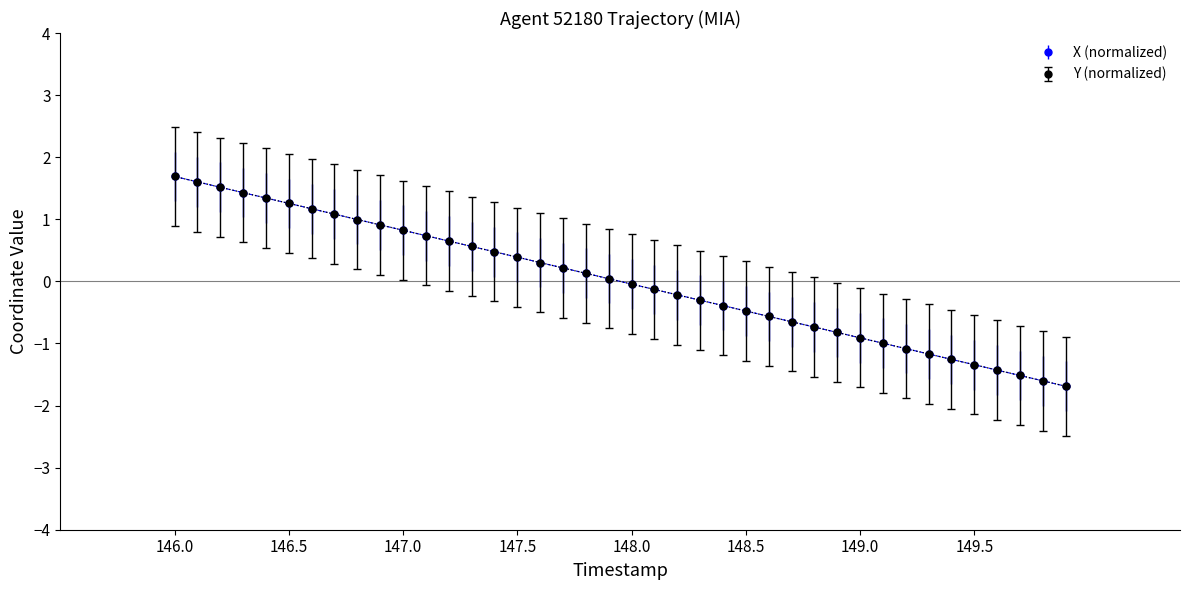

What is the minimum value shown in the chart?

-1.7